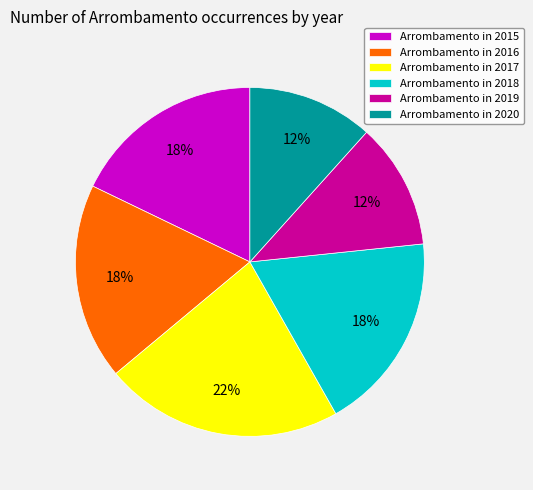

What is the ratio of the value at Arrombamento in 2016 to the value at Arrombamento in 2015?

1.0